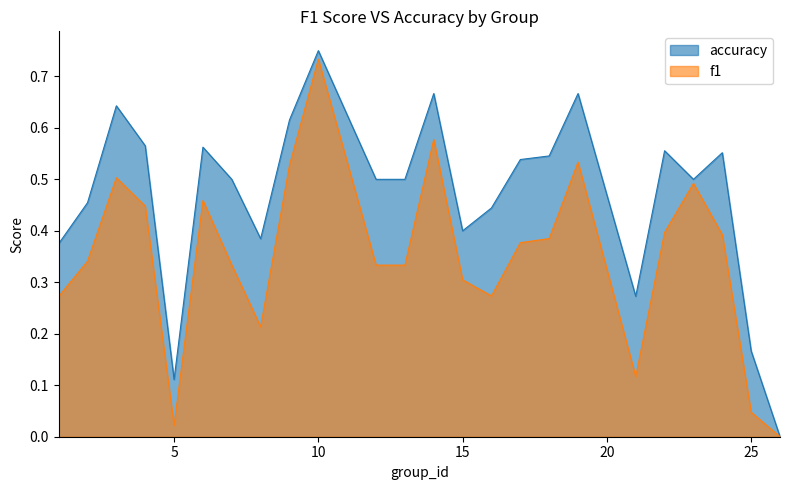

Which series has the largest range (max minus min)?

accuracy